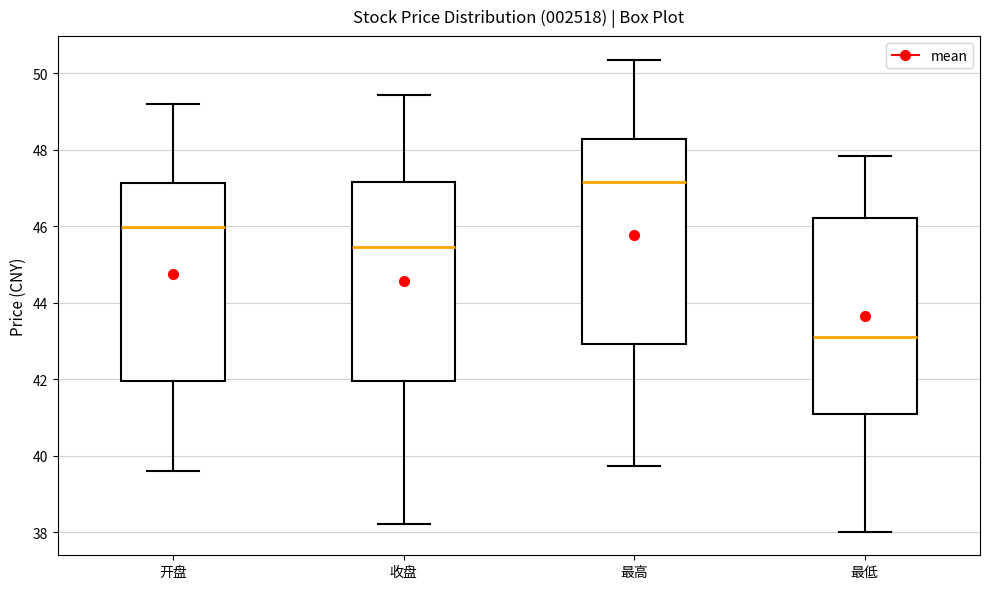

Which box's median line is the highest?

最高